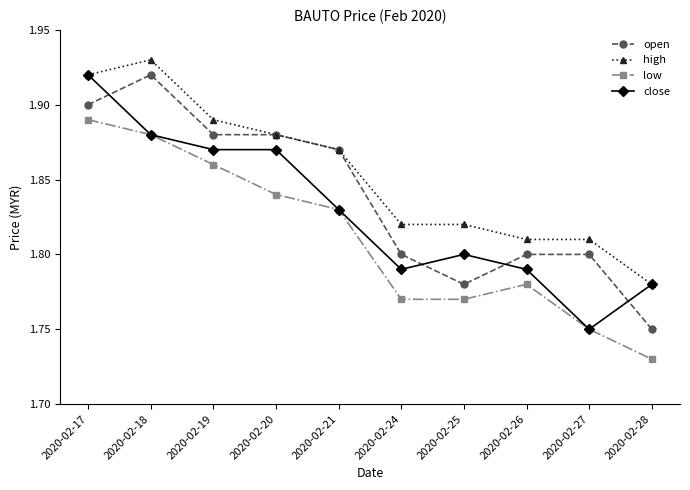

What is the total value across all series at 2020-02-28?

7.0